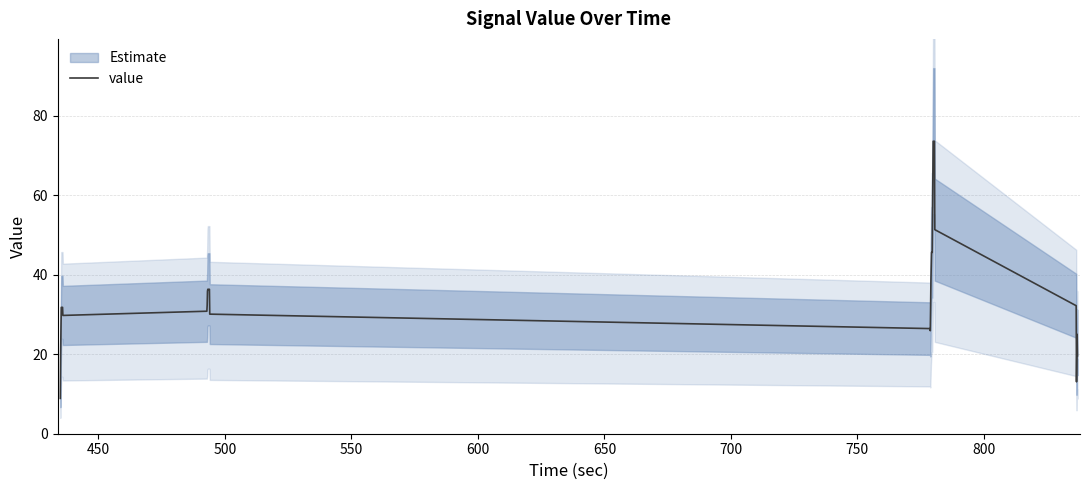

What is the maximum value for value?

73.6